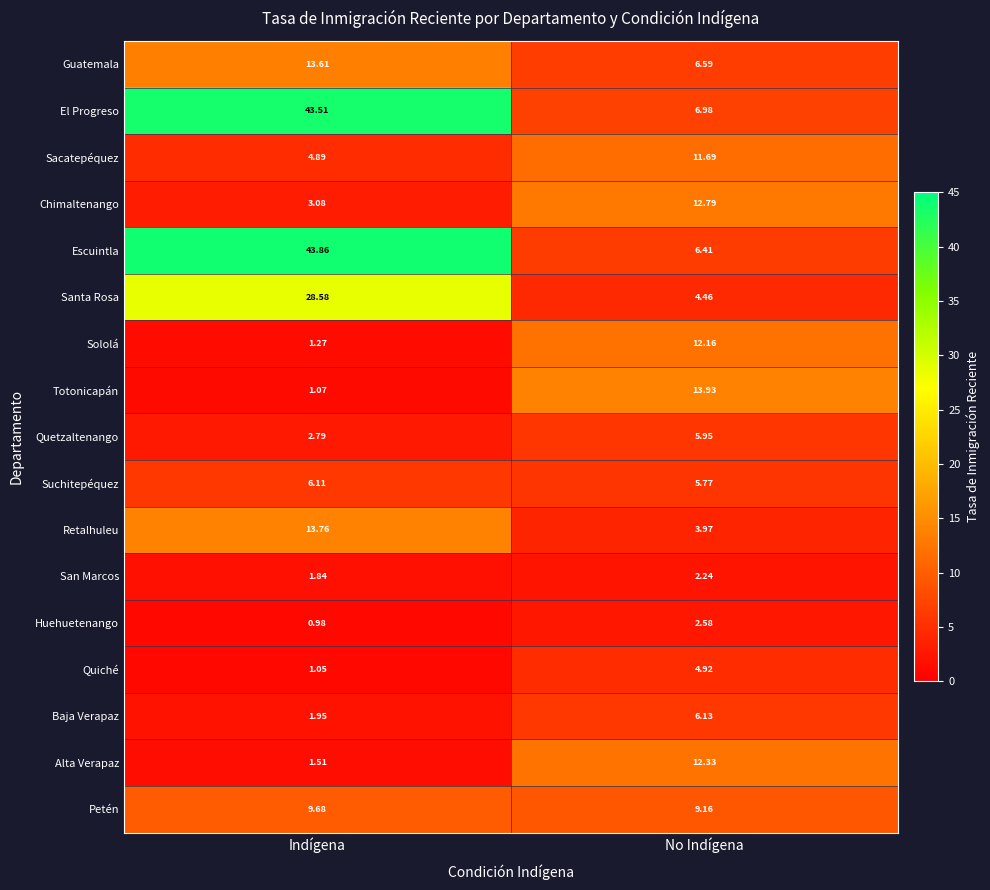

Rank the series by their maximum value, from highest to lowest.

Escuintla, El Progreso, Santa Rosa, Totonicapán, Retalhuleu, Guatemala, Chimaltenango, Alta Verapaz, Sololá, Sacatepéquez, Petén, Baja Verapaz, Suchitepéquez, Quetzaltenango, Quiché, Huehuetenango, San Marcos